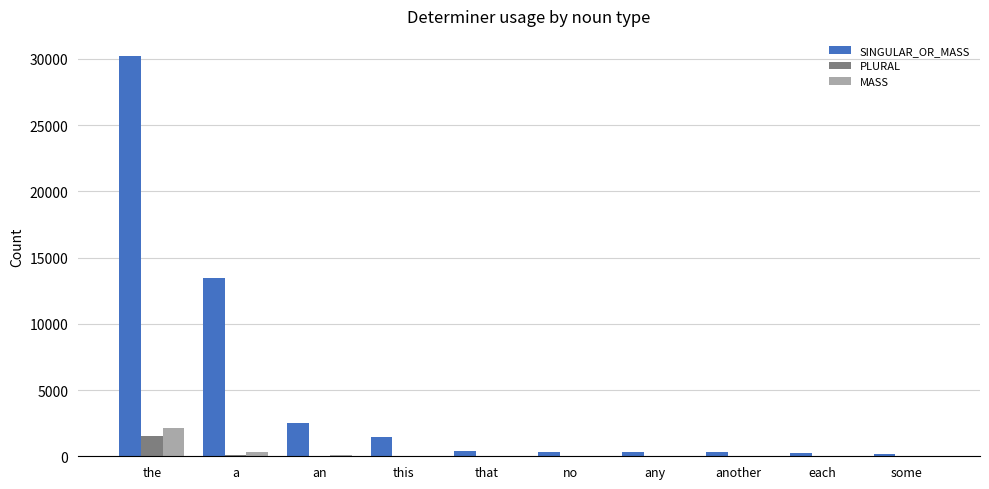

What is the spread (max minus min) of values at any?

296